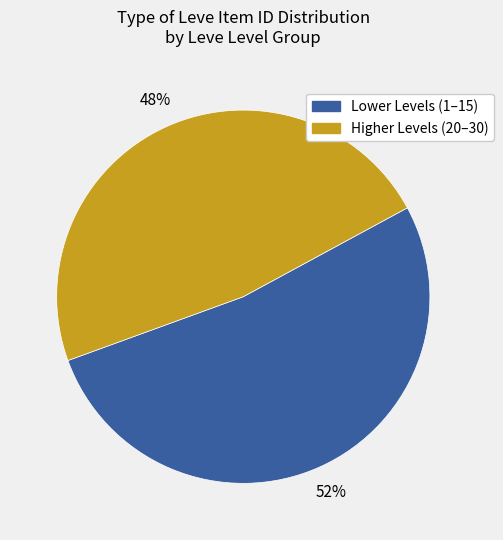

Is there any slice that represents more than half of the pie?

Yes